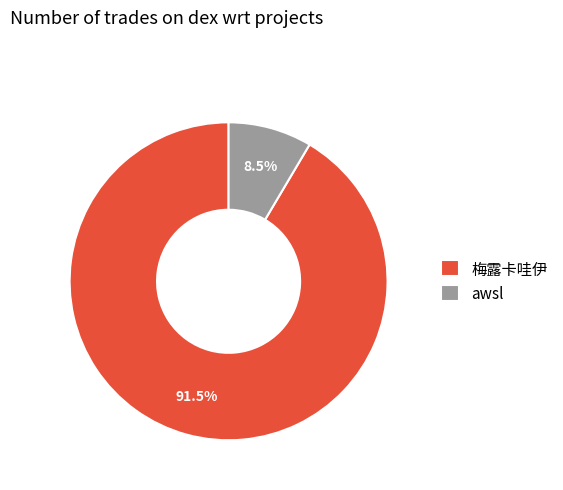

Which slice is the largest?

梅露卡哇伊